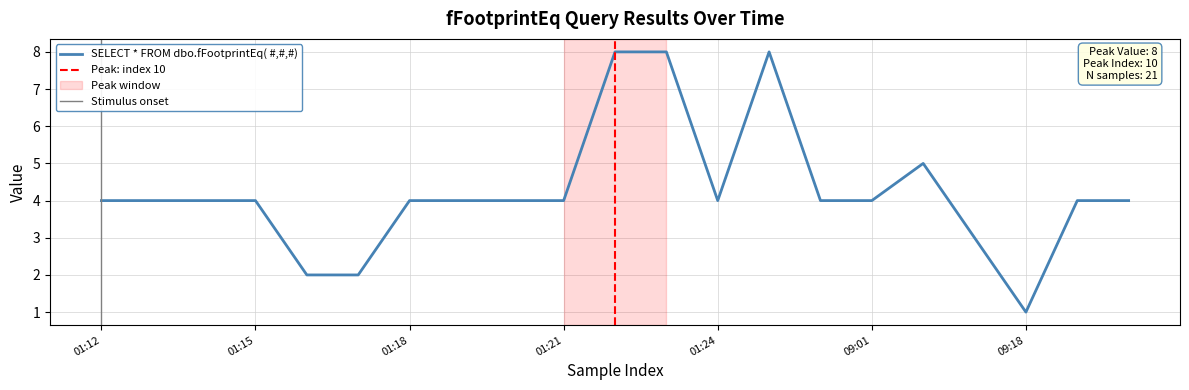

What is the difference between the second highest and minimum values?

7